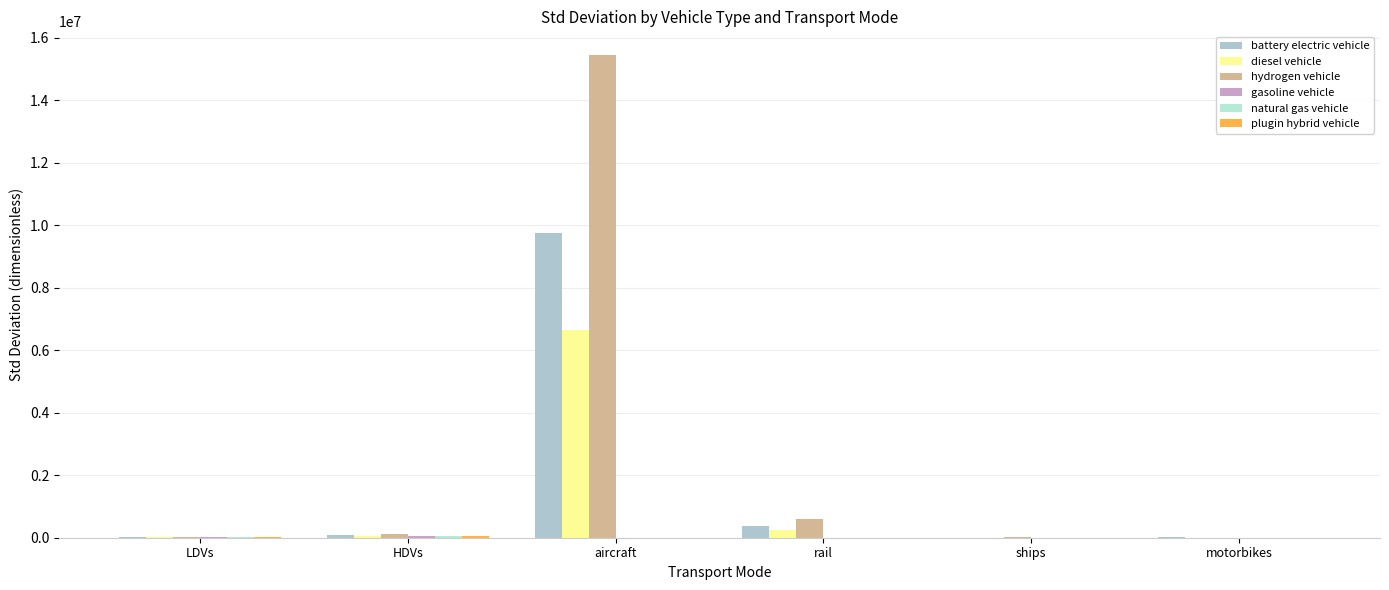

Which category has the highest value across all series?

aircraft